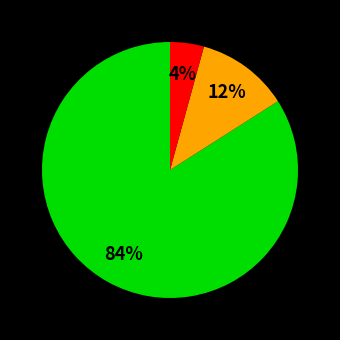

Is there a majority slice in this chart?

Yes